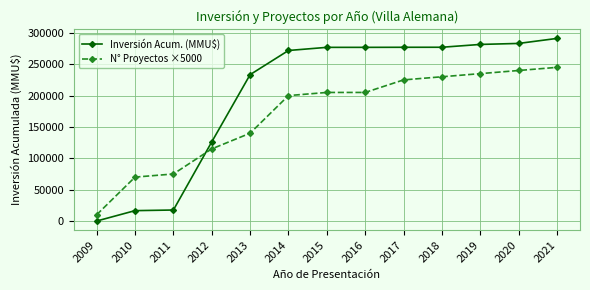

Which series changed the most between 2011 and 2017?

Inversión Acum. (MMU$)